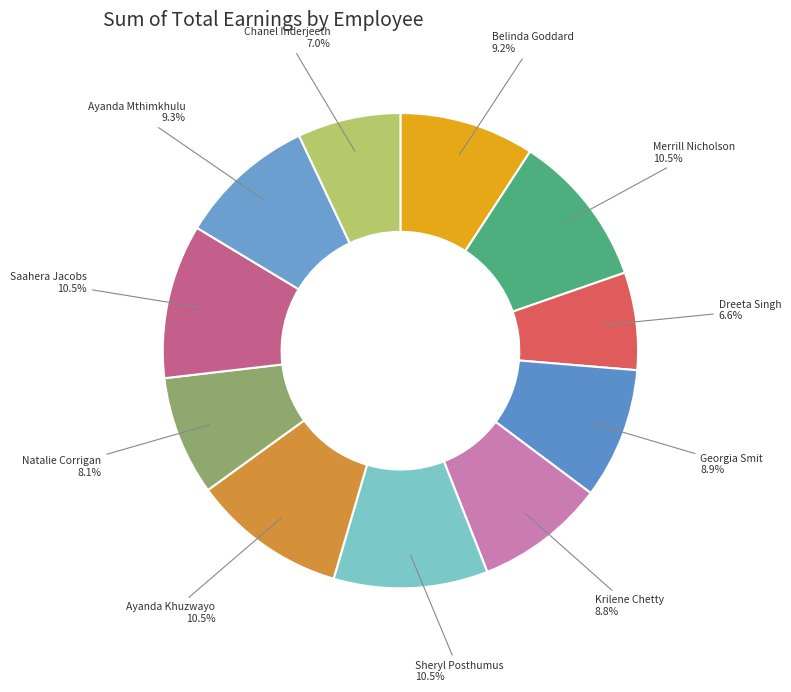

Which category has the biggest portion of the pie?

Merrill Nicholson